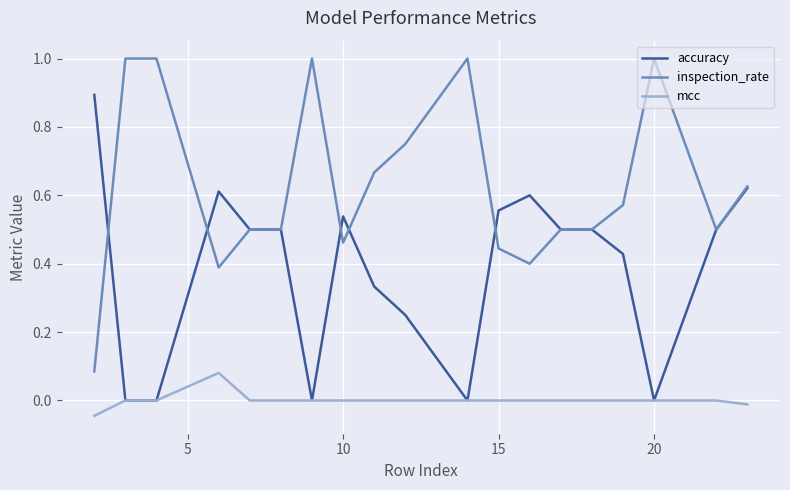

Which series has the largest total across all categories?

inspection_rate